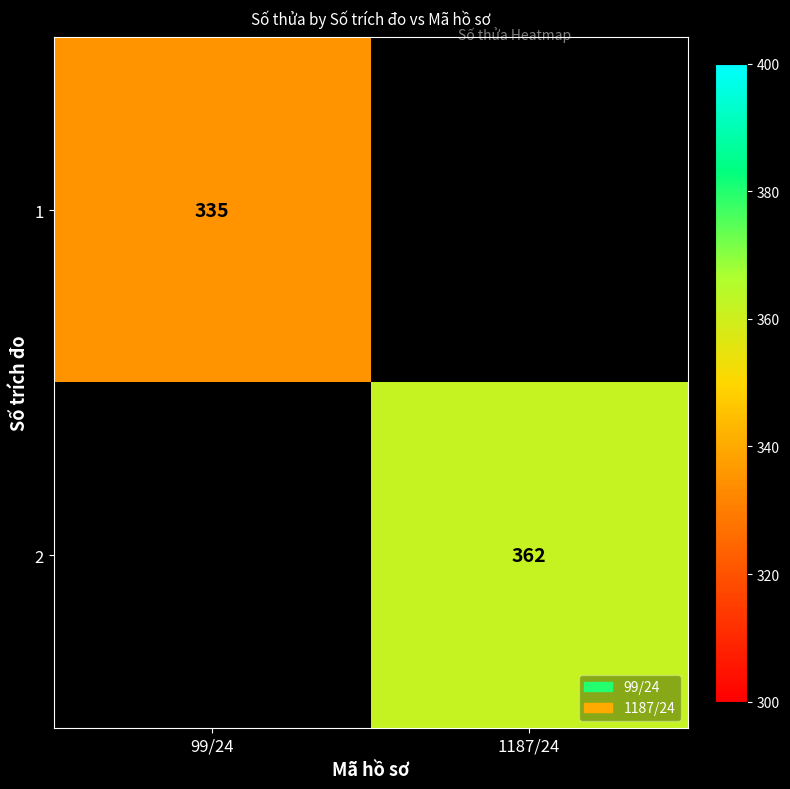

Is it true that 1 equals 470 at 99/24?

False